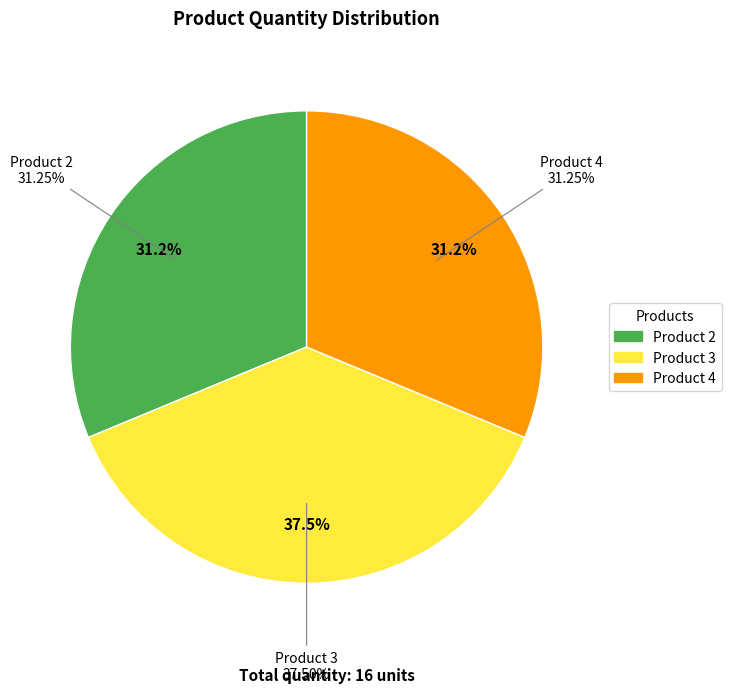

Is the sum of 4 and 2 greater than half?

Yes